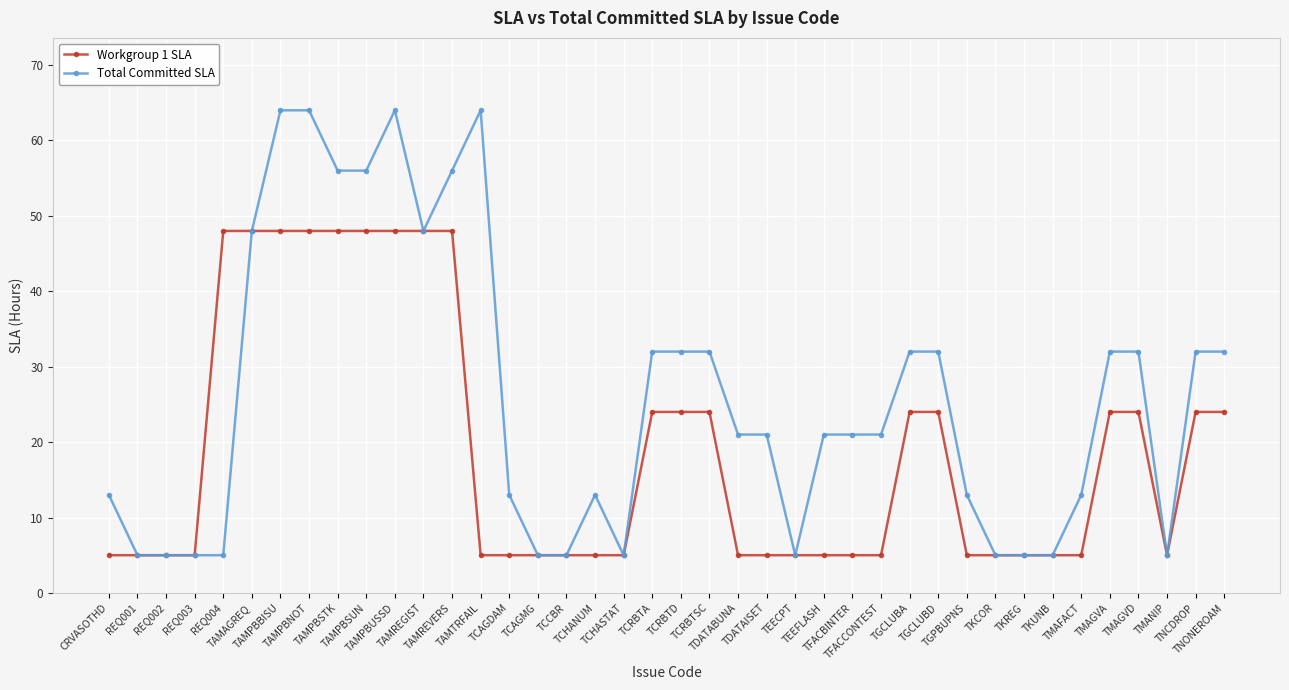

At TAMPBBISU, list the series in order from largest to smallest.

Total Committed SLA, Workgroup 1 SLA